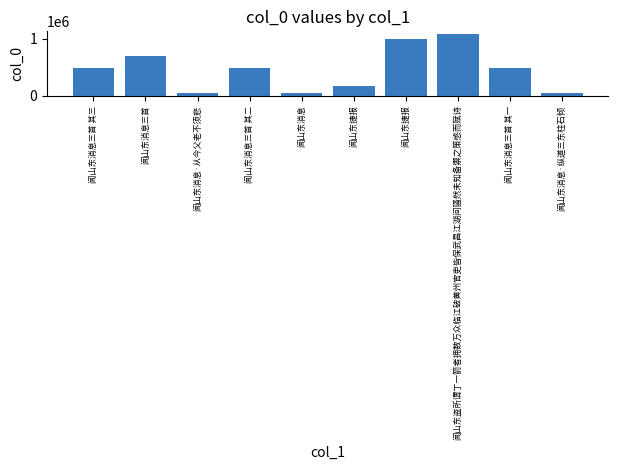

The value at 闻山东消息·从今父老不须悲 is 48947. True or false?

True